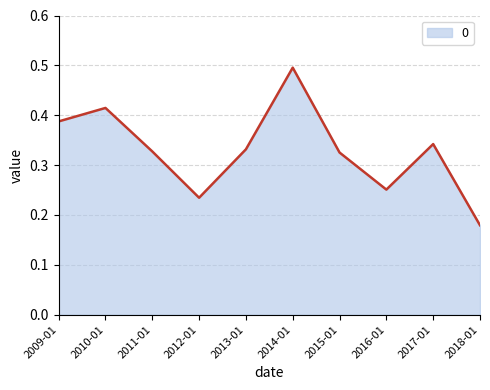

The chart shows a value of 0.1 at 2017-01. True or false?

False